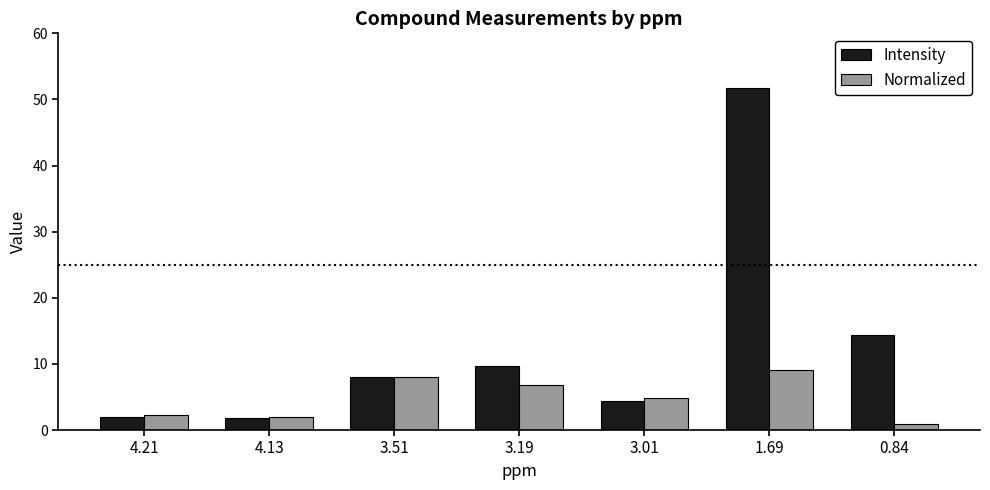

Rank the series at 1.69 from lowest to highest value.

Normalized, Intensity